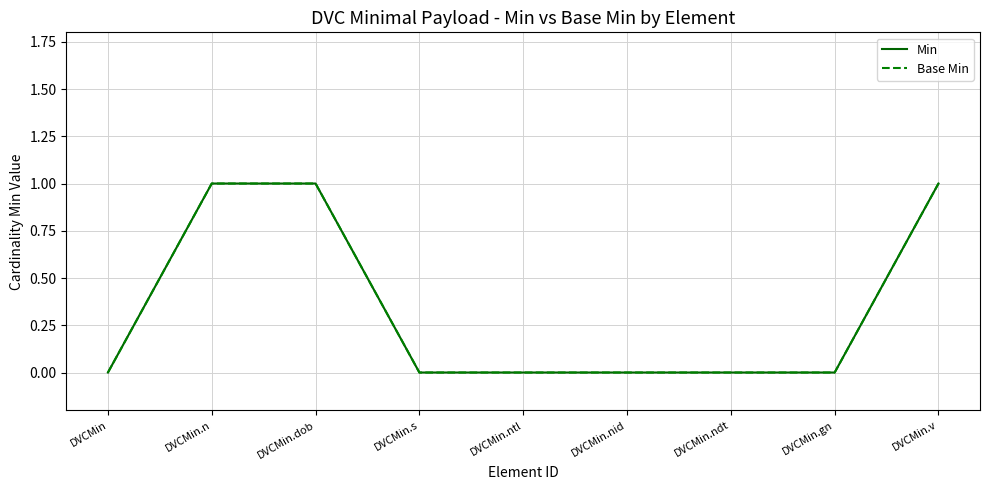

Does the chart have visible grid lines?

Yes